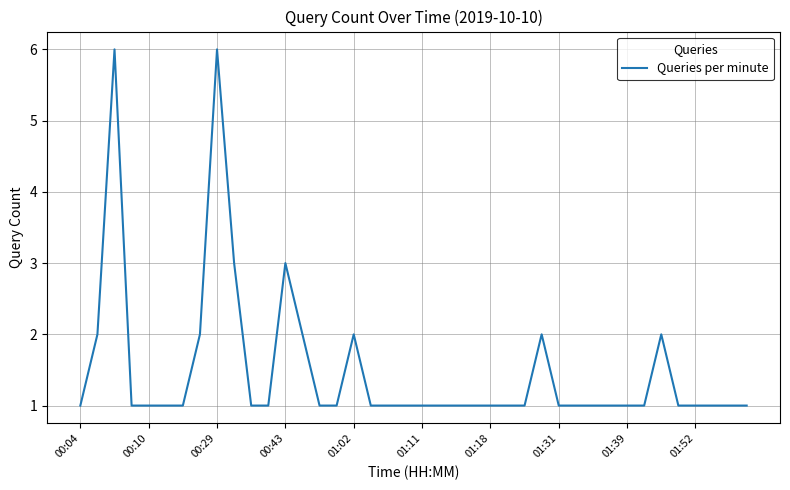

What is the difference between the maximum and minimum values?

5